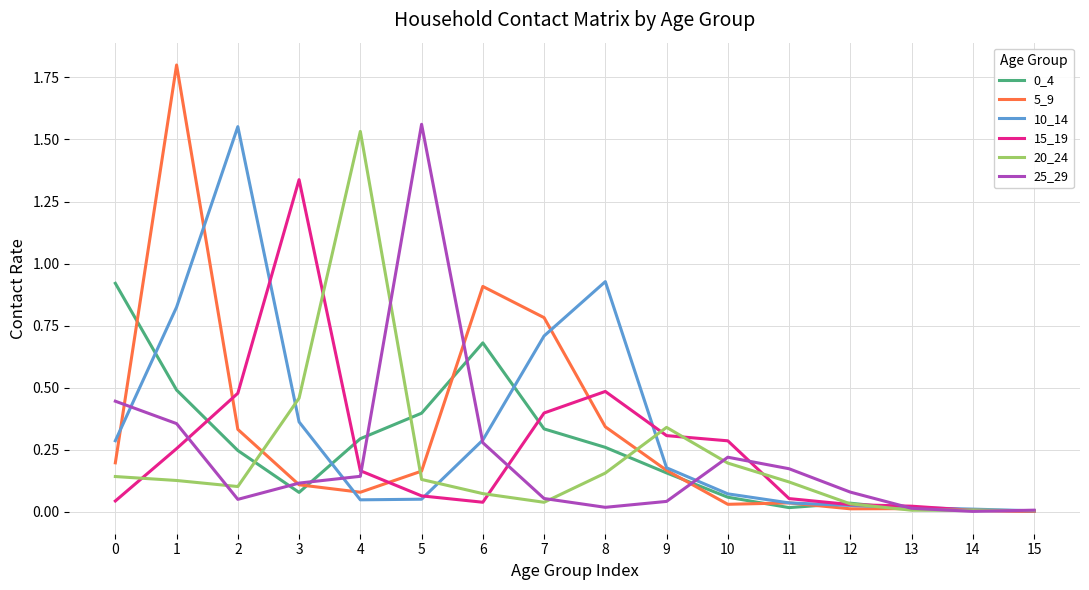

Is it true that 20_24 equals 0.0 at 6?

False